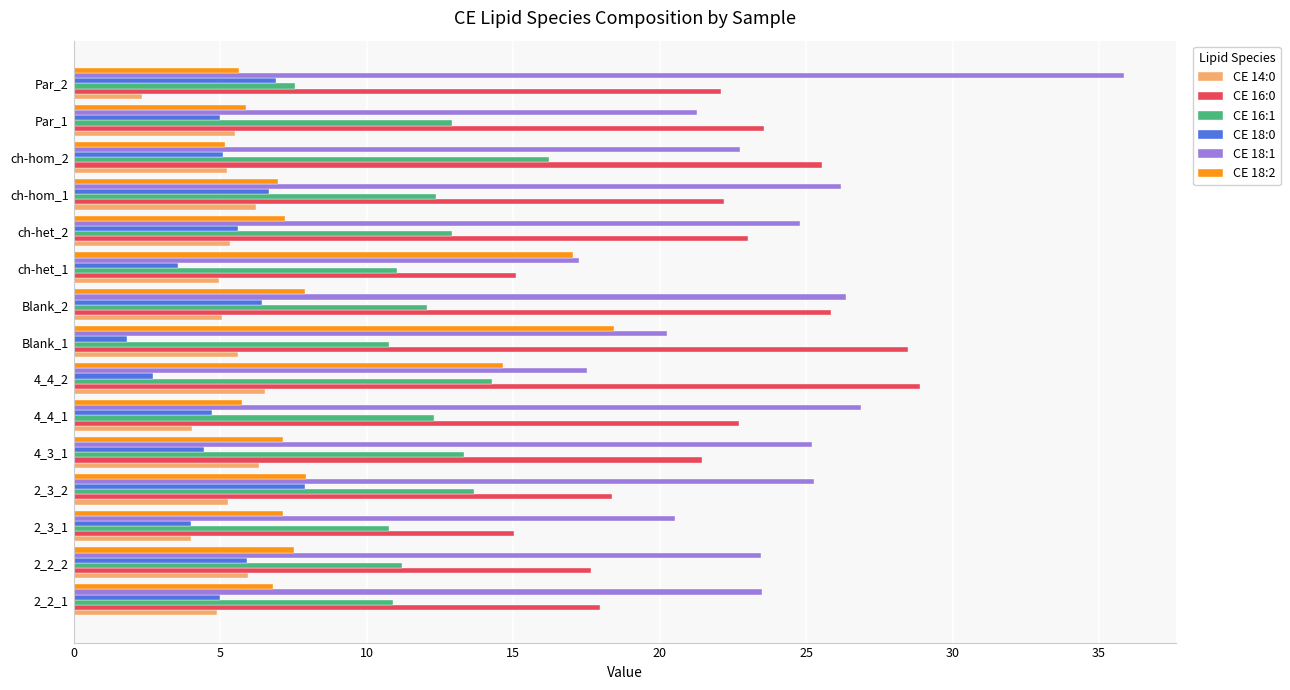

What is the difference between the second highest and second lowest values in the CE 18:2 series?

11.4